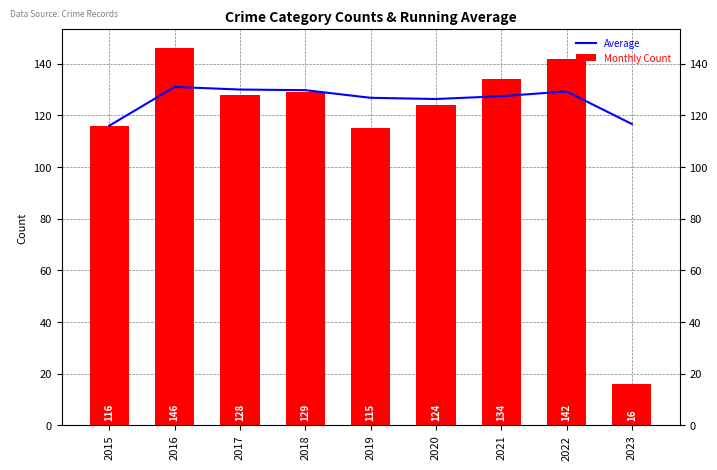

At which category is the sum across all series the highest?

2016